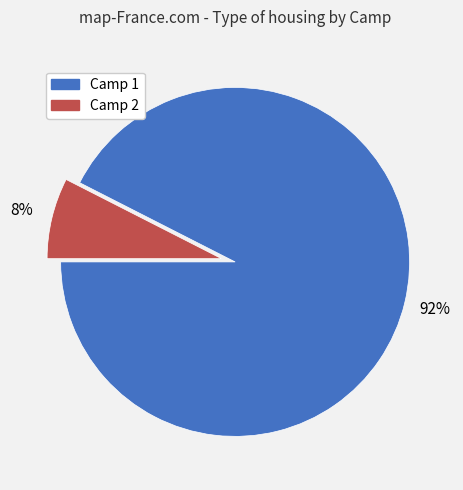

Which has a higher value, Camp 1 or Camp 2?

Camp 1